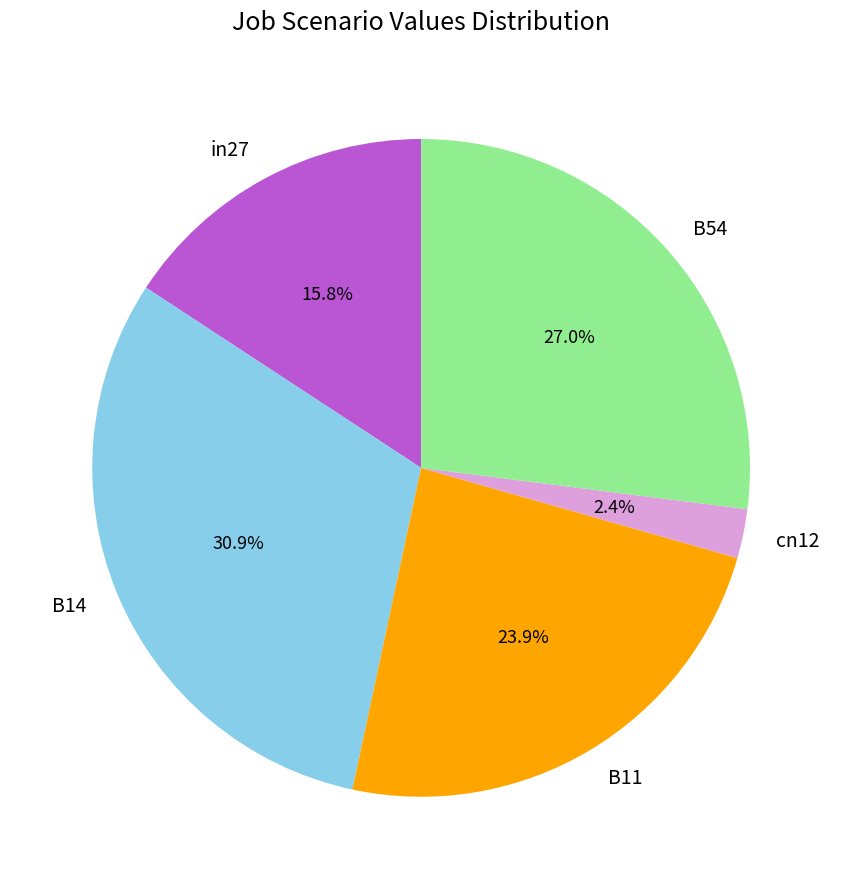

Rank the categories by value from highest to lowest.

B14, B54, B11, in27, cn12